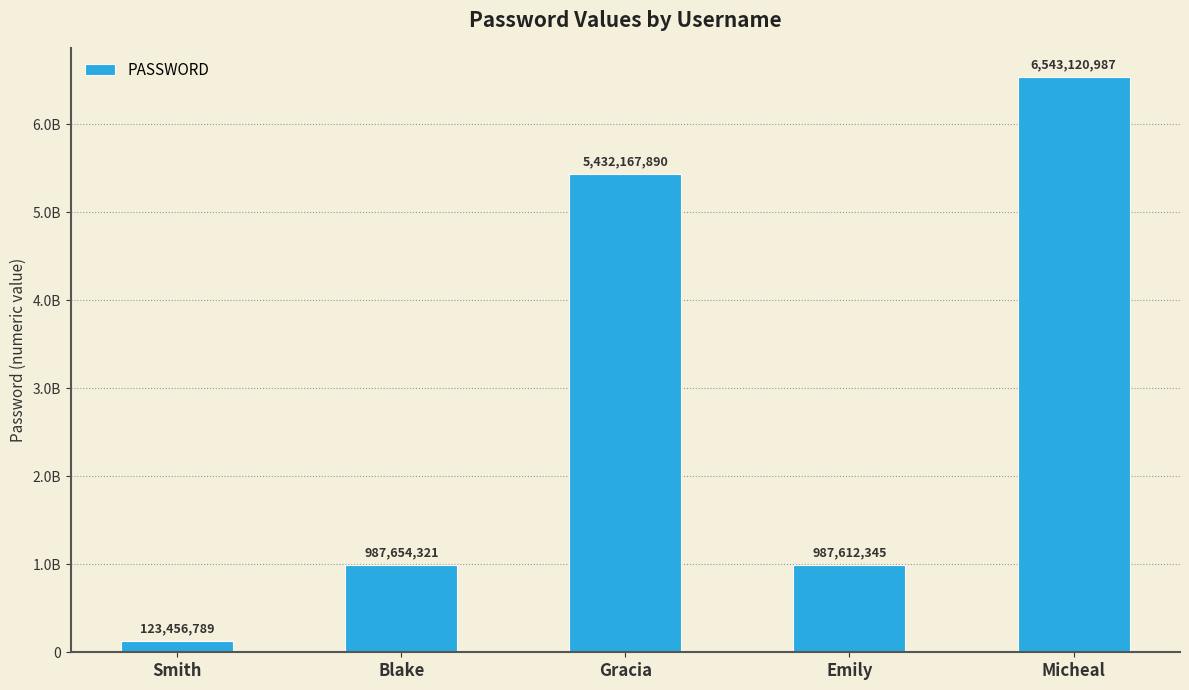

Which label corresponds to the smallest value in the chart?

Smith